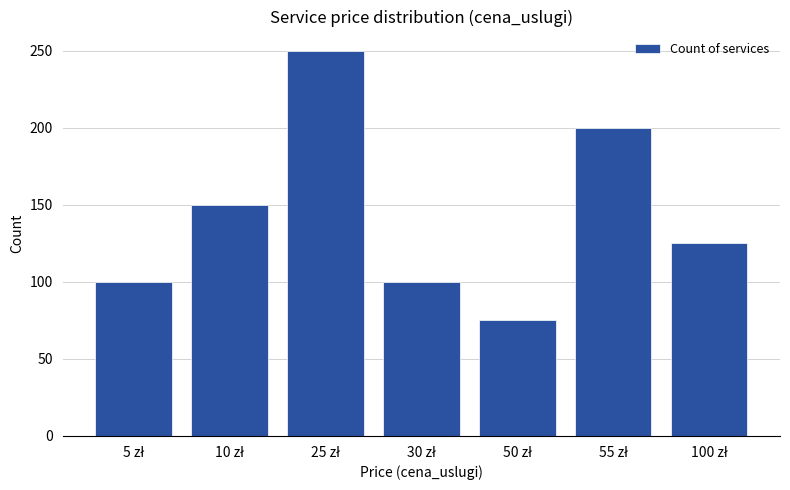

How many values are below 125?

3